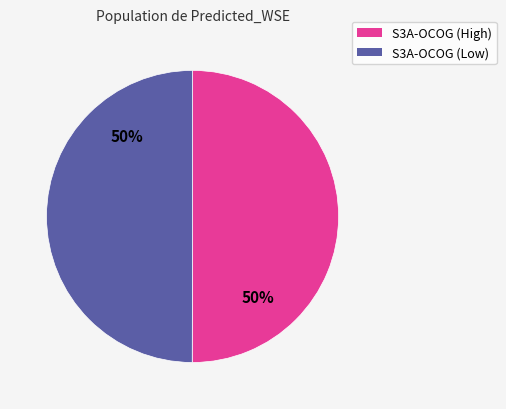

To the nearest percent, what is the average slice percentage?

50%